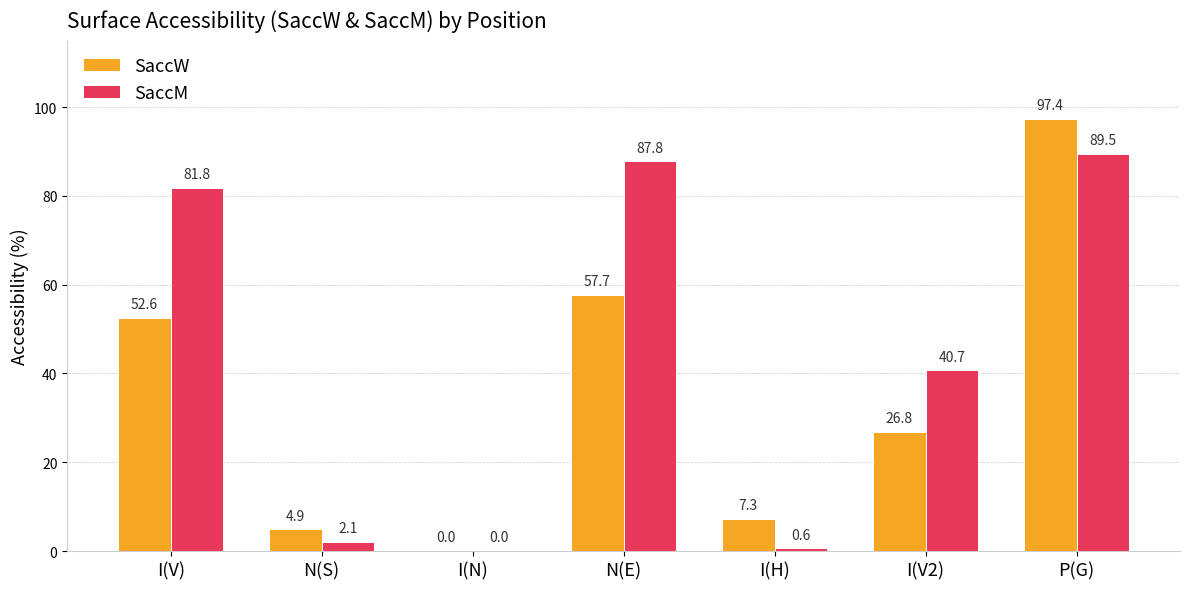

Are the bars horizontal?

No